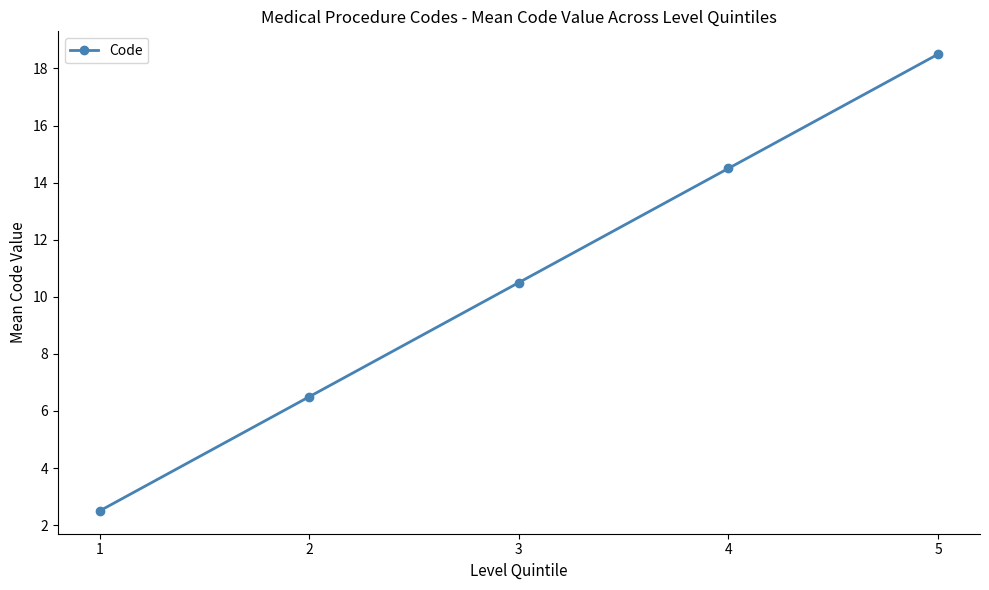

Reading right to left, what are all the values shown in this chart?

5=18.5	4=14.5	3=10.5	2=6.5	1=2.5